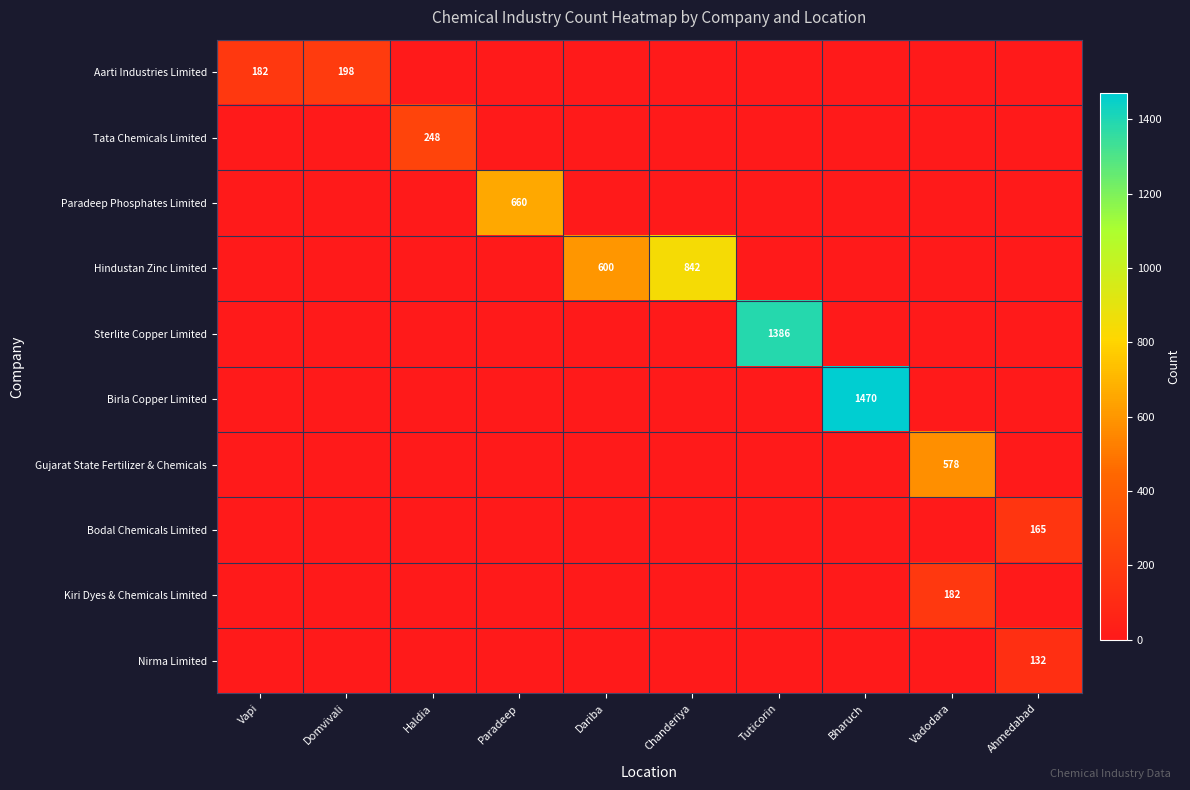

Is it true that Aarti Industries Limited equals 182 at Vapi?

True